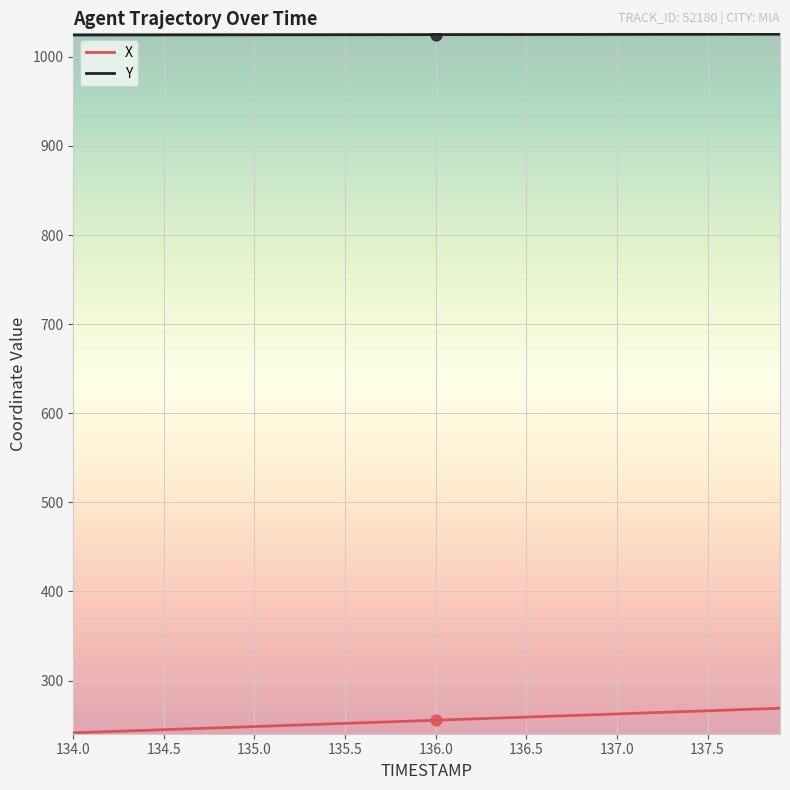

At how many categories does at least one series exceed 521?

40